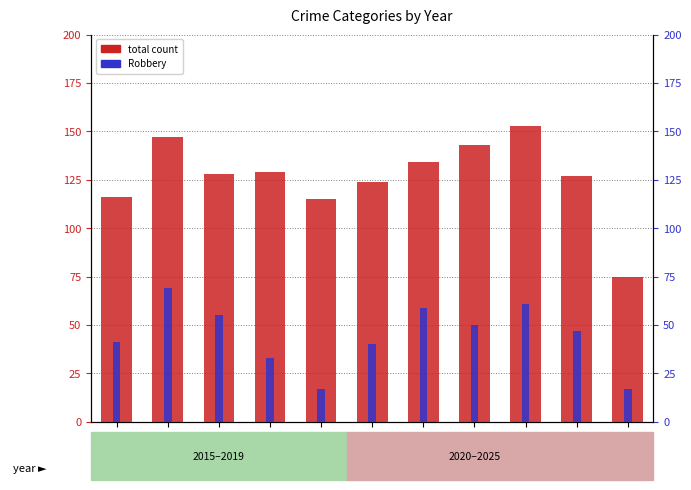

How many values in the Robbery series are below 47?

5